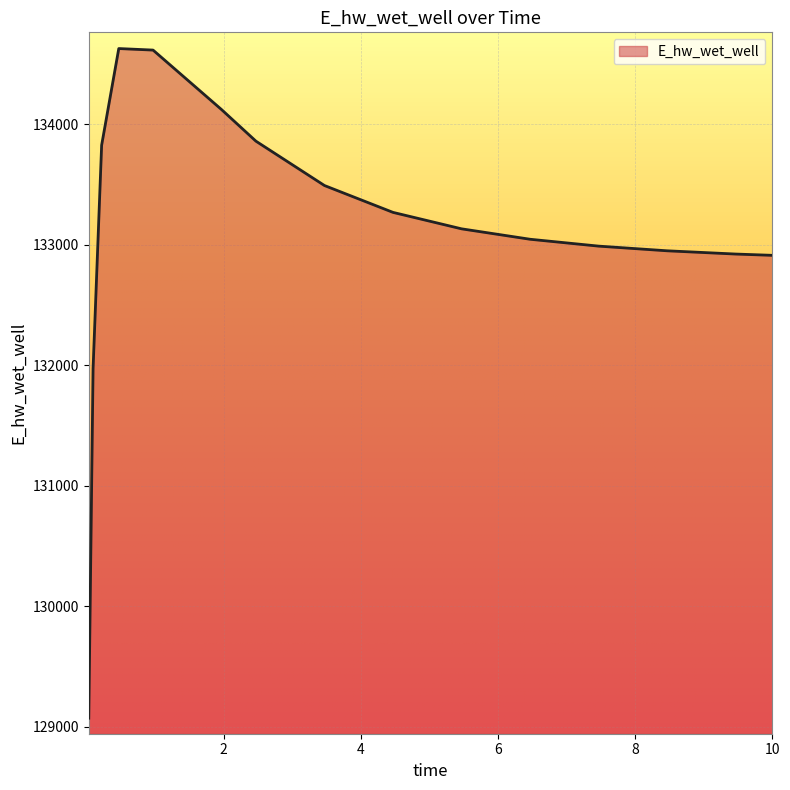

What is the maximum value shown in the chart?

134628.2